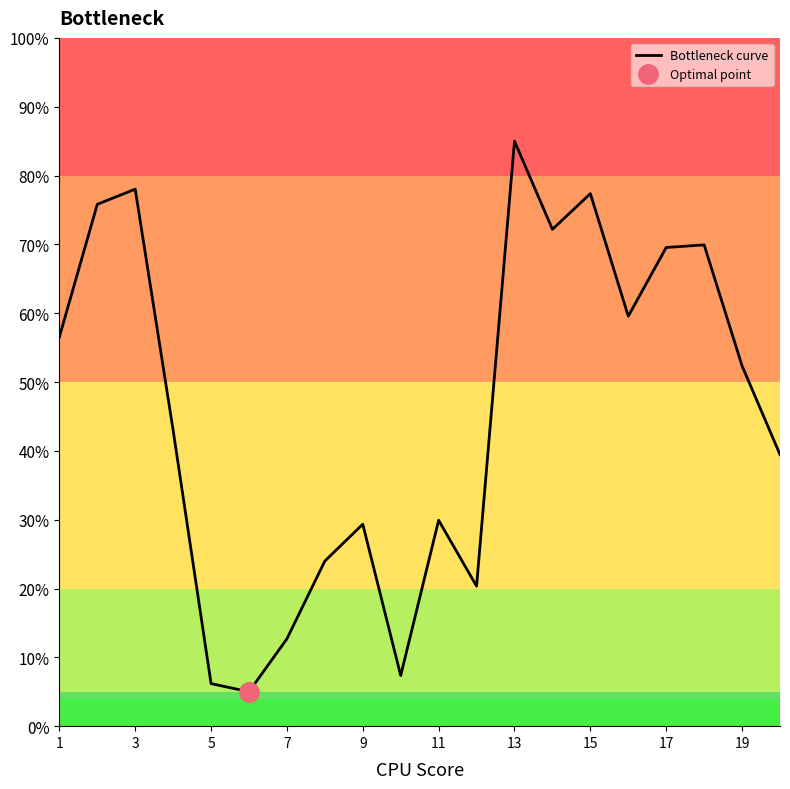

The Bottleneck curve series shows 98.9 at 17. True or false?

False